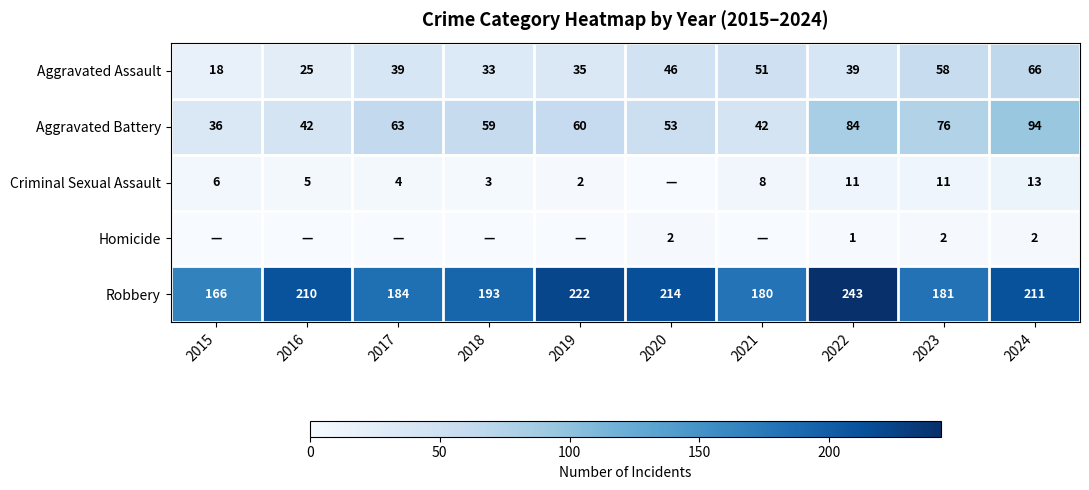

What is the average value of the Robbery series?

200